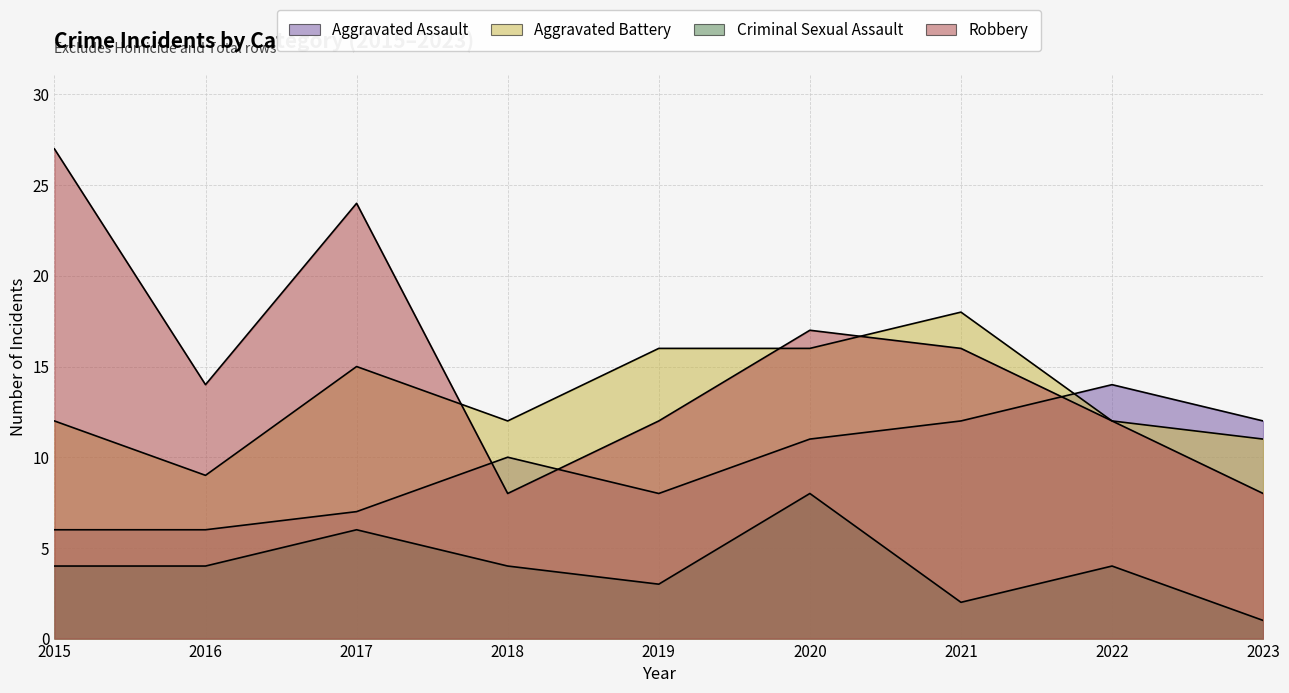

List the series in order of their peak value, lowest first.

Criminal Sexual Assault, Aggravated Assault, Aggravated Battery, Robbery